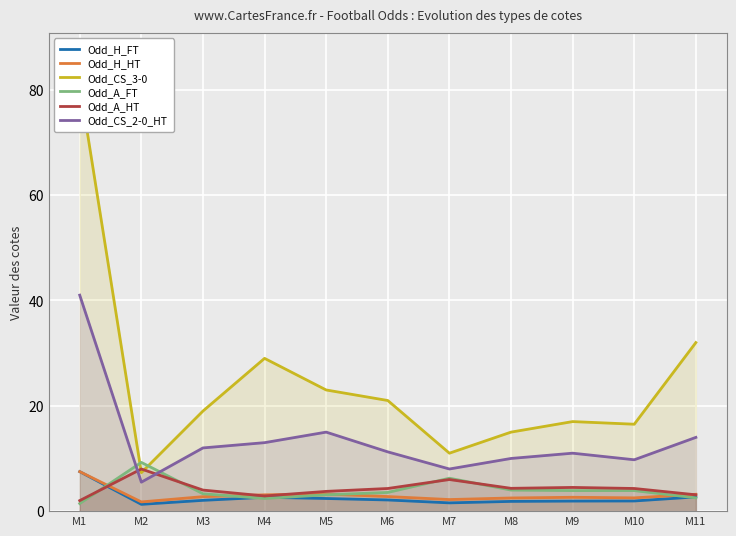

Which category has the highest value in the Odd_CS_2-0_HT series?

M1